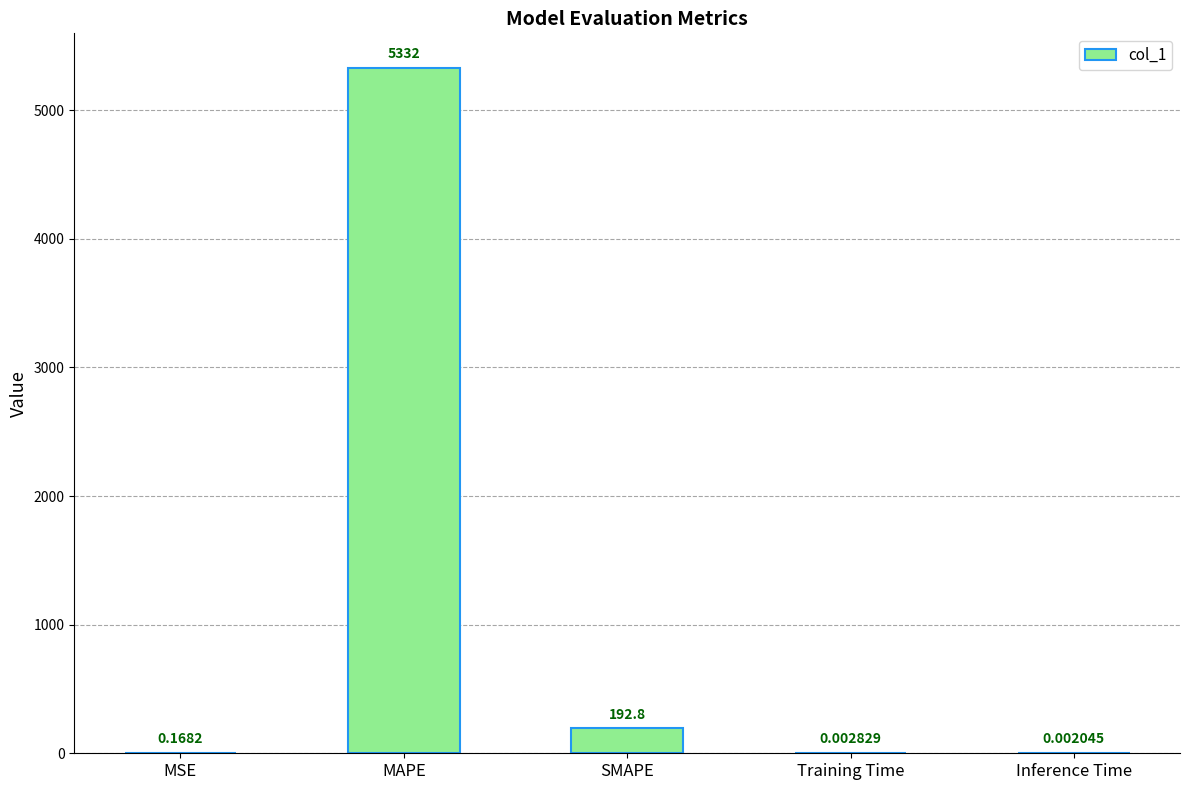

Which label corresponds to the largest value in the chart?

MAPE